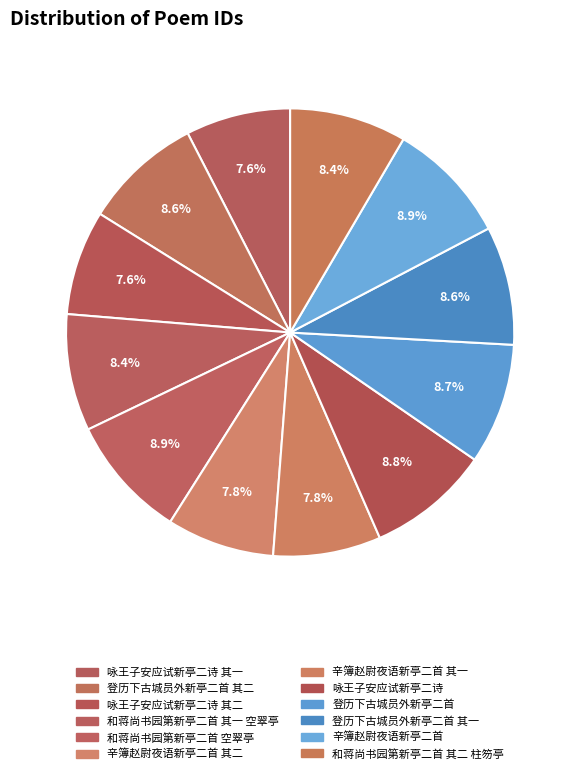

Which category has the biggest portion of the pie?

和蒋尚书园第新亭二首 空翠亭